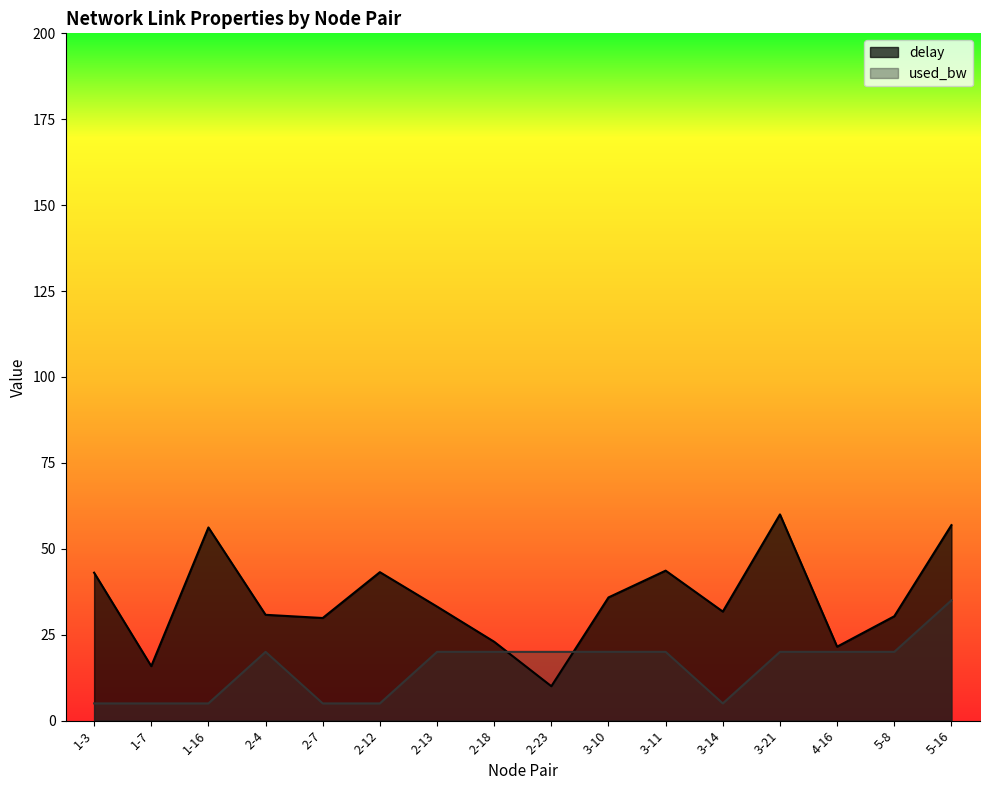

Which series has the largest range (max minus min)?

delay